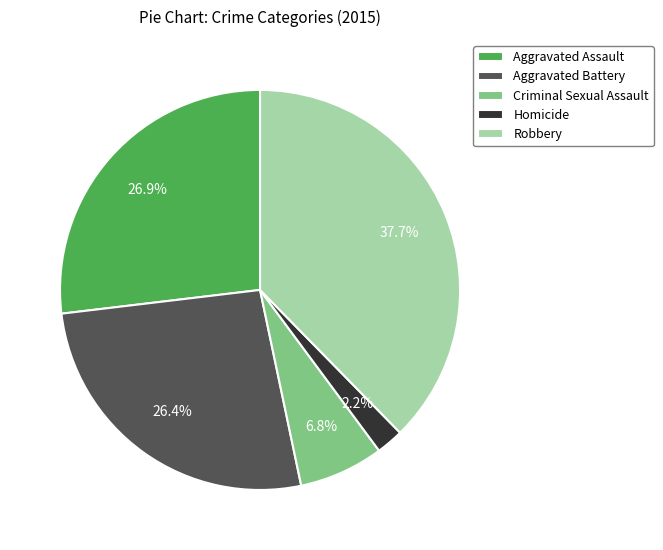

Is there any slice that represents more than half of the pie?

No